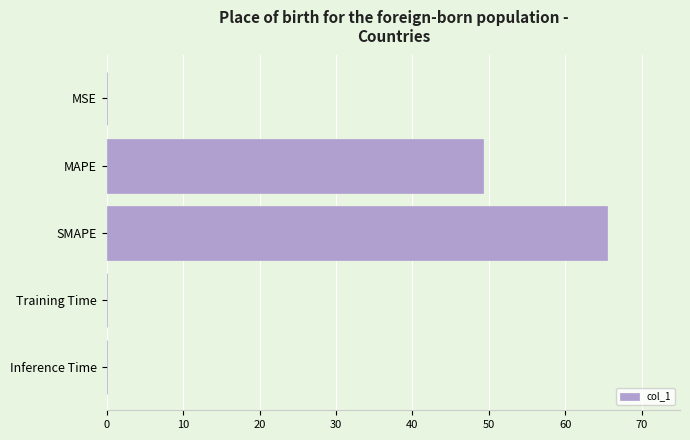

Does the chart contain stacked bars?

No